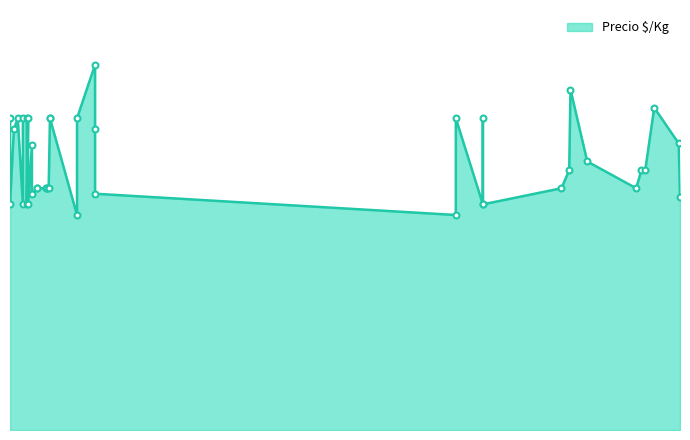

What is the change in value from 2021-05-28 to 2022-06-14?

+139